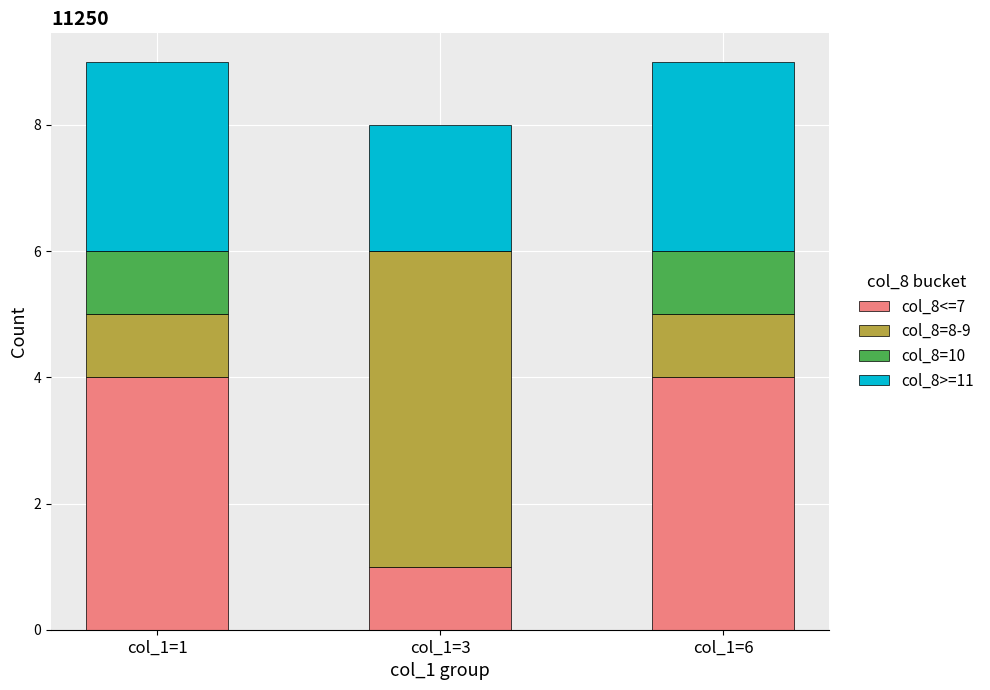

True or false: col_8<=7 has a value of 1 at col_1=1.

False